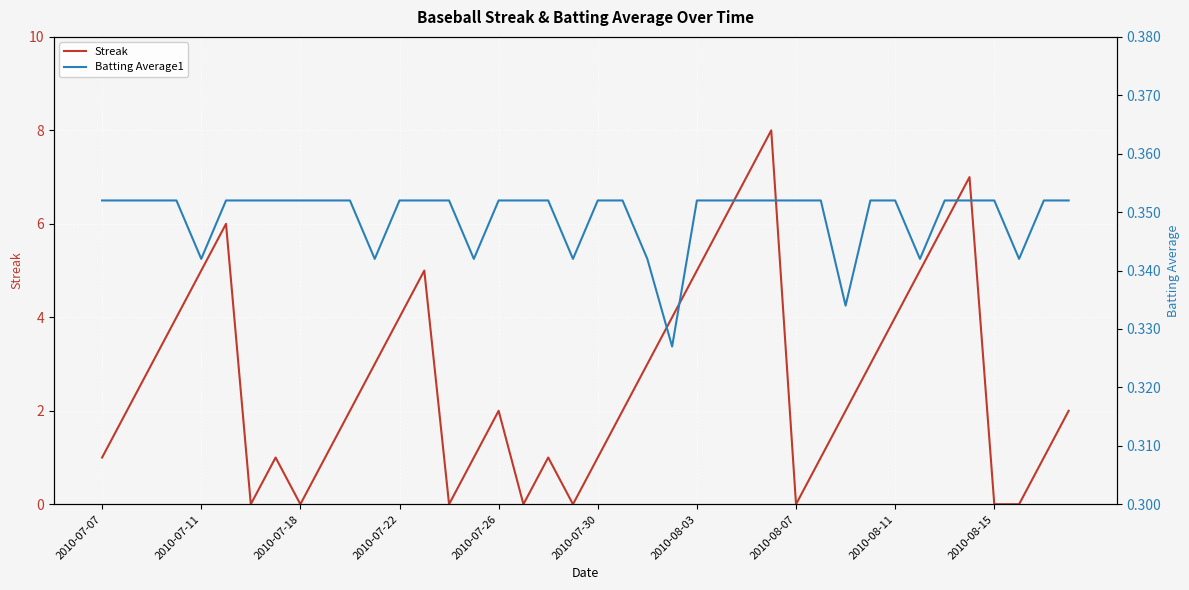

What is the maximum value for Streak?

8